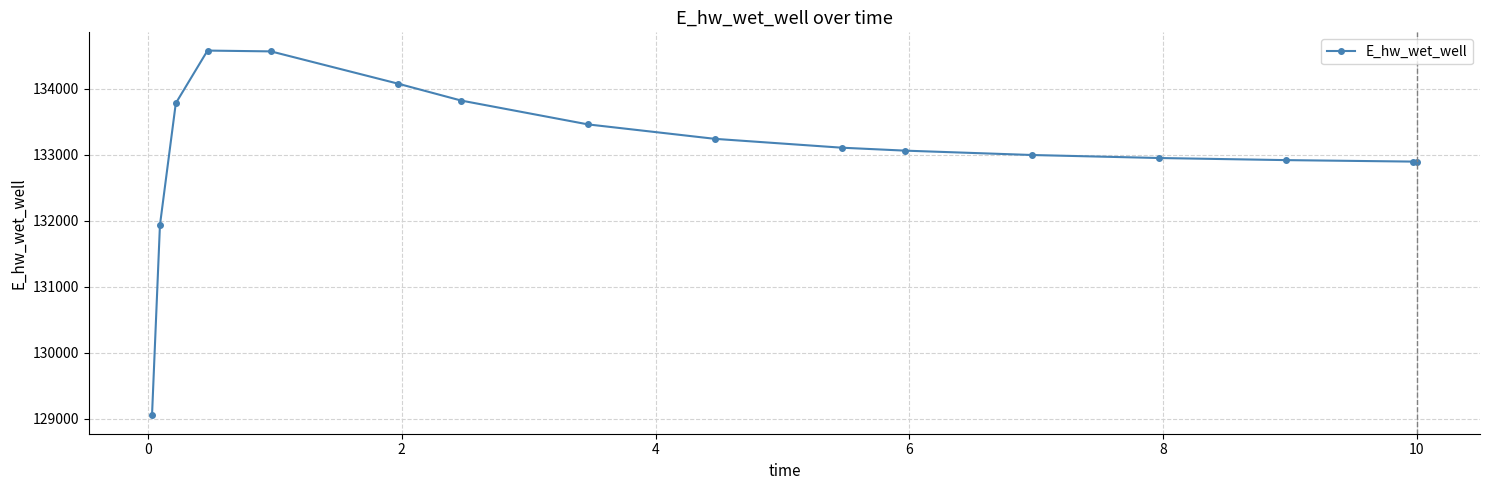

What is the minimum value shown in the chart?

129053.2